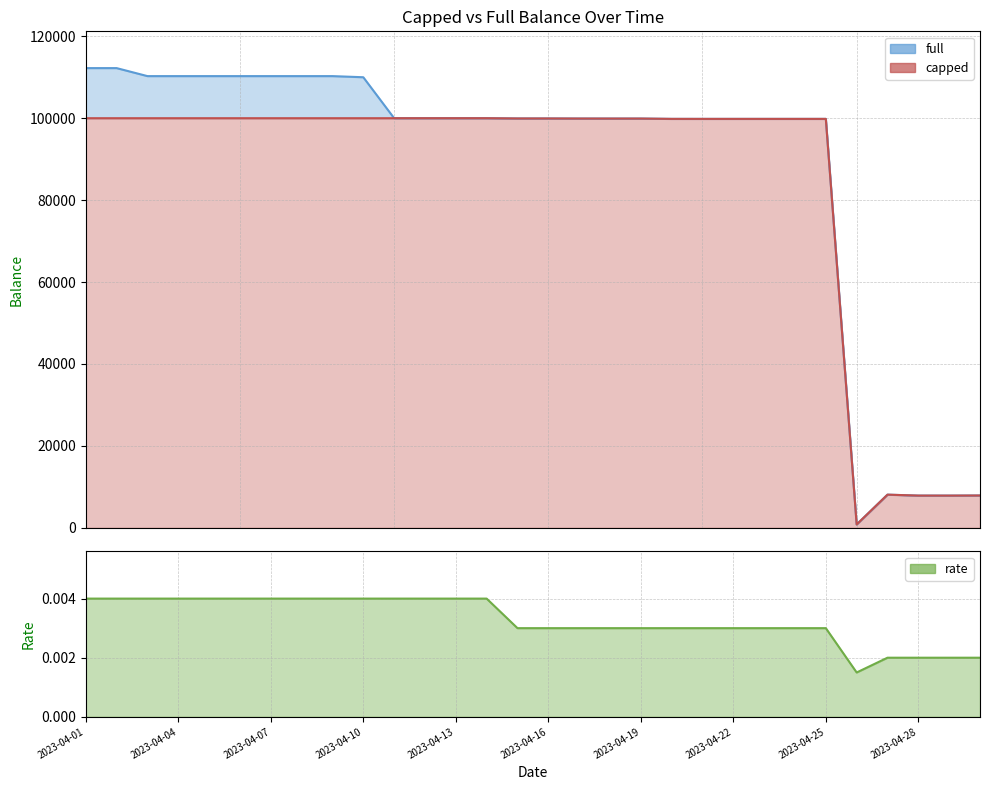

What is the sum of the capped_line values at 11 and 12?

200000.0